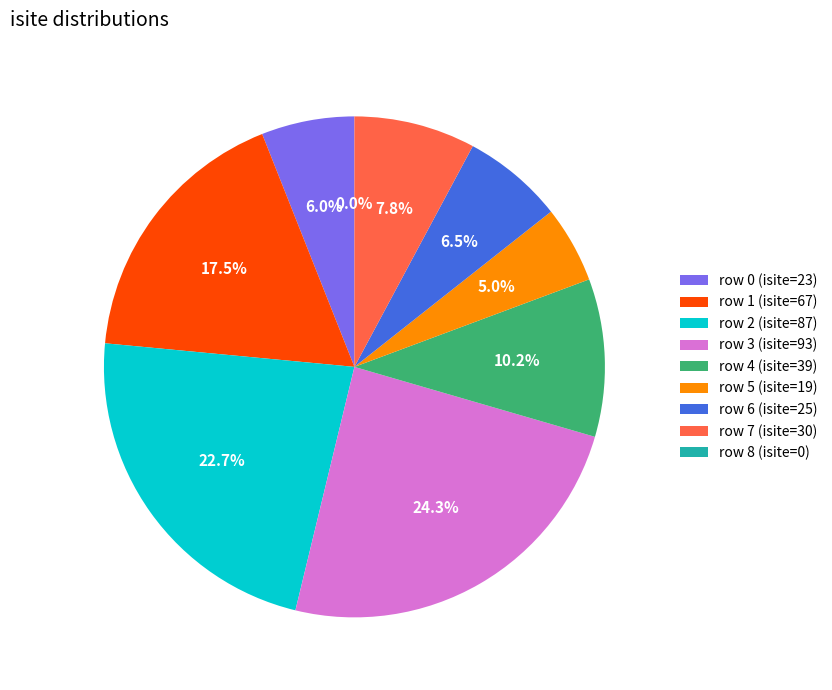

Which slice is the largest?

3